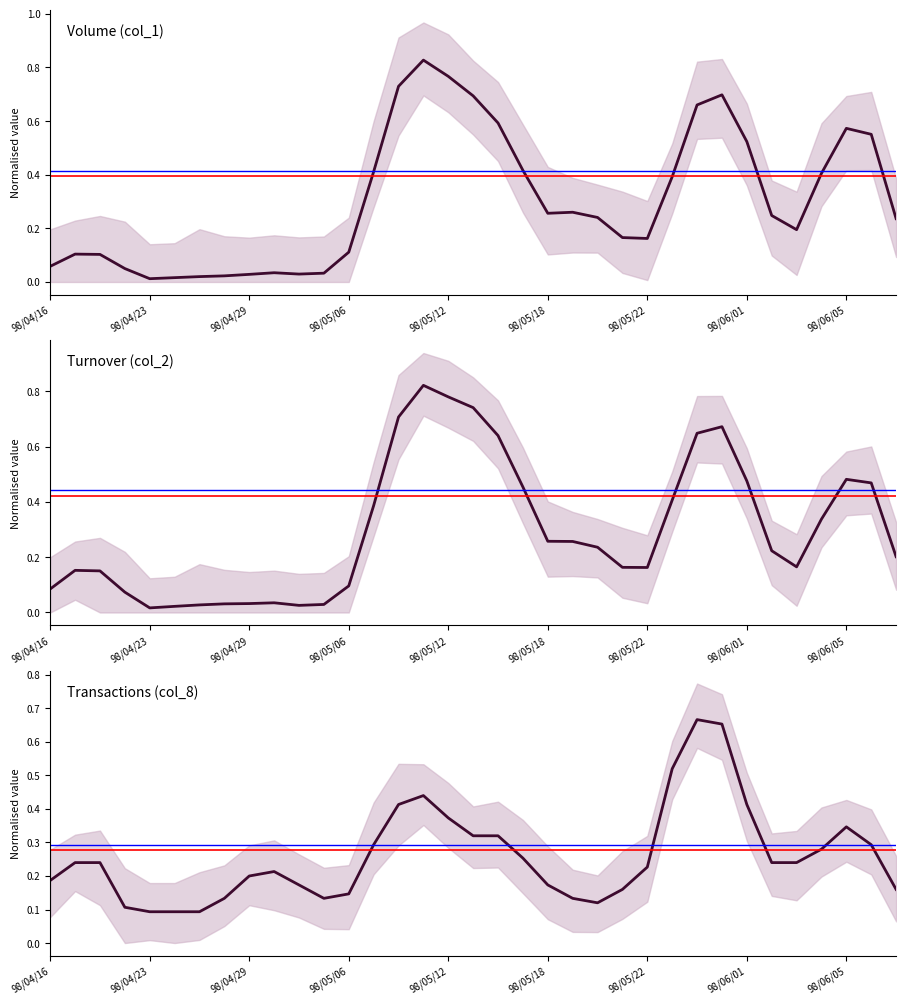

What is the total value across all series at 9?

0.3